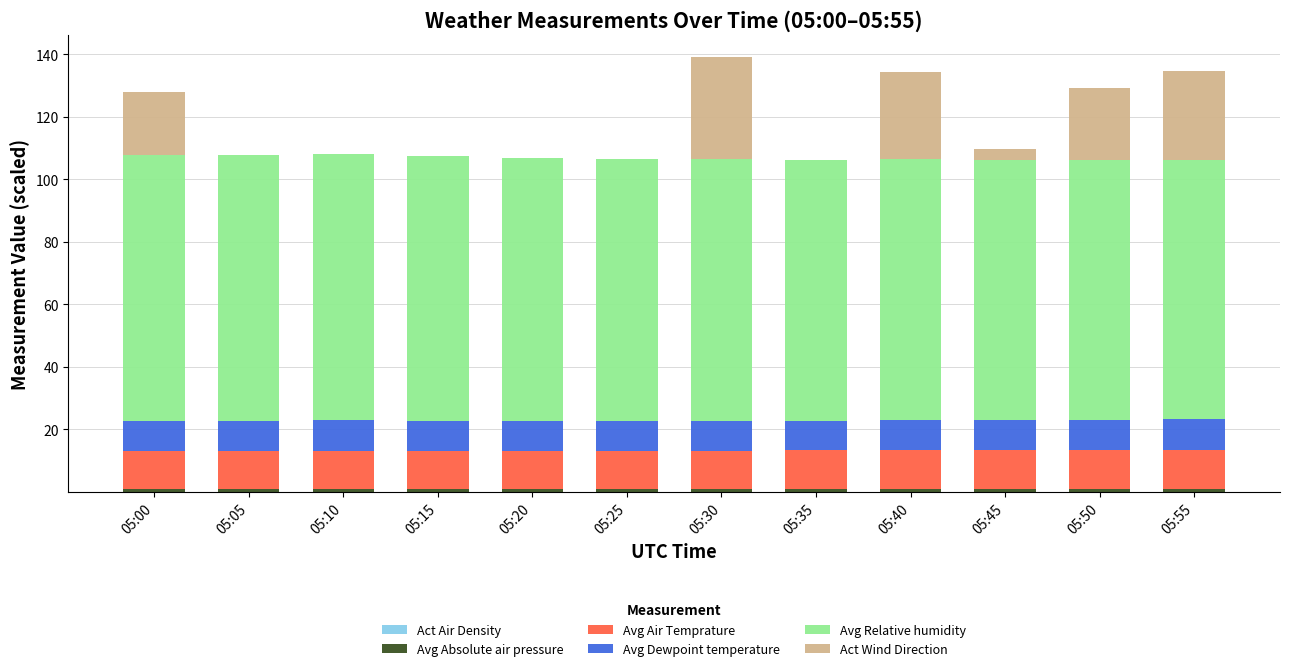

Does the chart contain stacked bars?

Yes